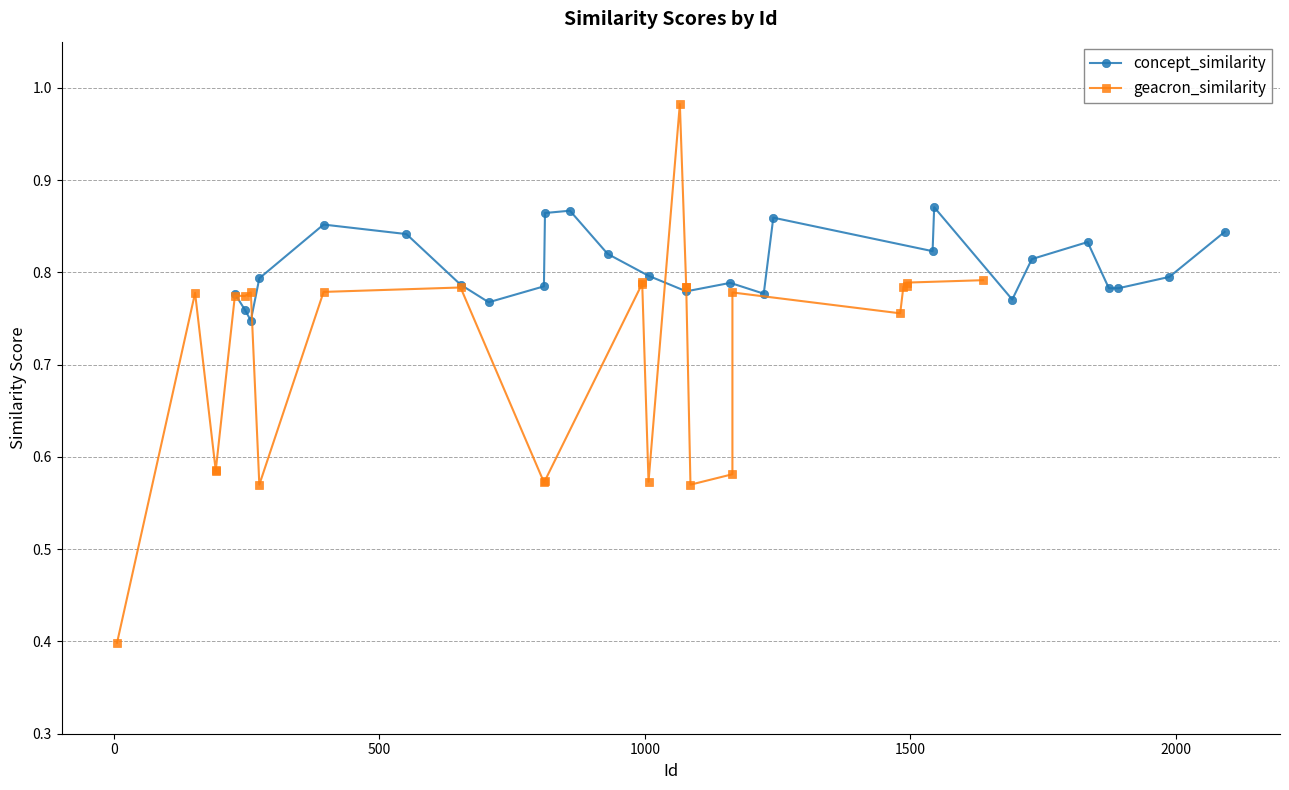

True or false: concept_similarity has more than 0 interior local peaks.

True